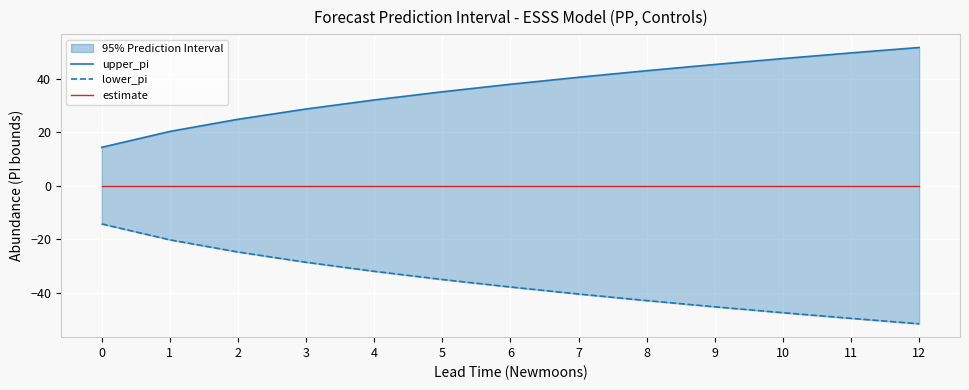

How many lines are shown in the chart?

3